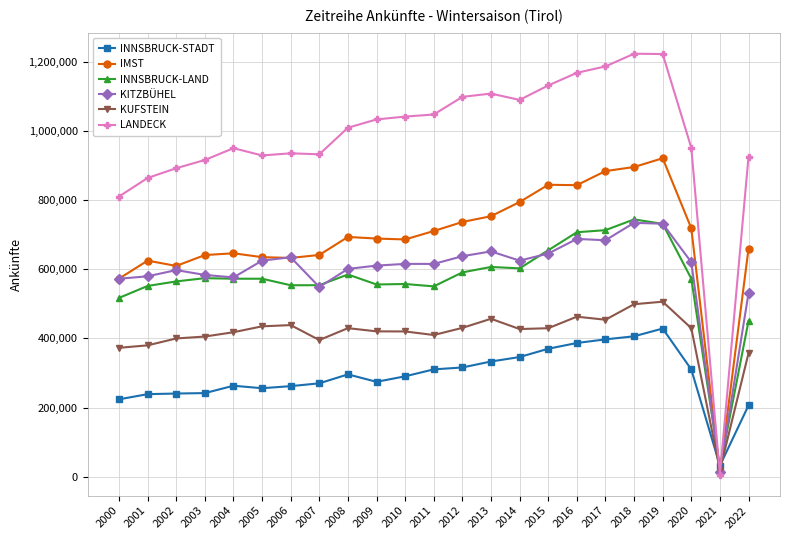

What is the difference between the second highest and minimum values in the KITZBÜHEL series?

717884